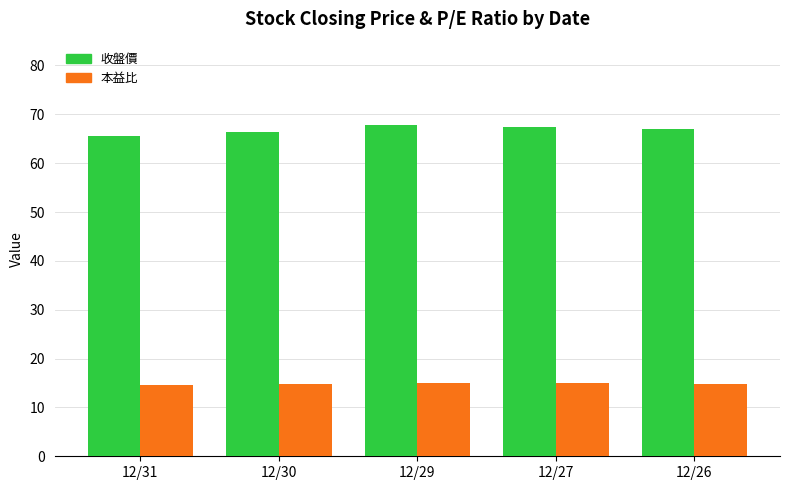

What is the total value across all series at 12/30?

81.2